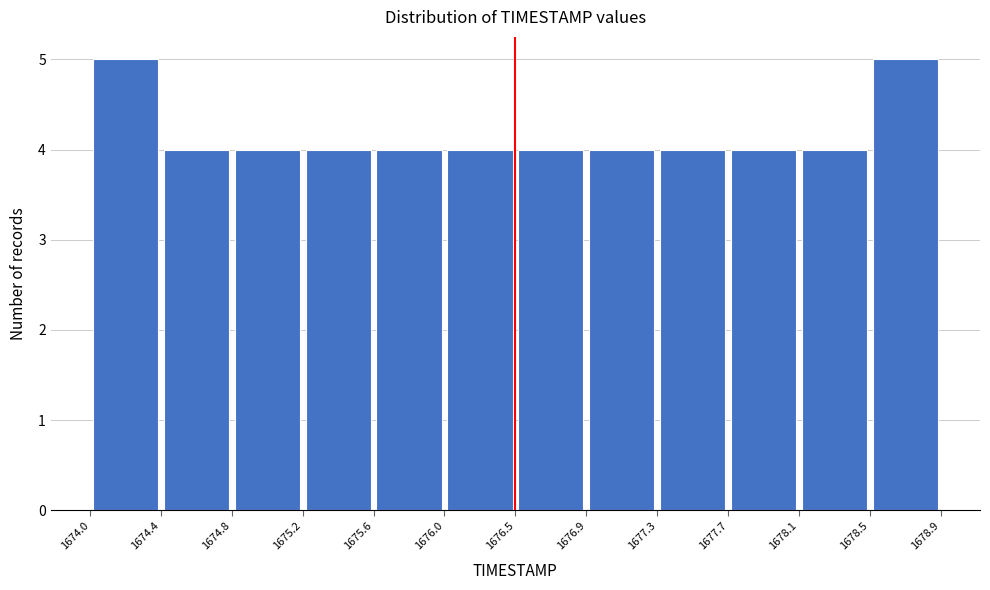

Reading left to right, transcribe this chart: for each bar, give the range it covers on the x-axis and its height. The values are not printed on the chart, so give them approximately, as read against the axis.

1674.0 to 1674.4: 5
1674.4 to 1674.8: 4
1674.8 to 1675.2: 4
1675.2 to 1675.6: 4
1675.6 to 1676.0: 4
1676.0 to 1676.5: 4
1676.5 to 1676.9: 4
1676.9 to 1677.3: 4
1677.3 to 1677.7: 4
1677.7 to 1678.1: 4
1678.1 to 1678.5: 4
1678.5 to 1678.9: 5